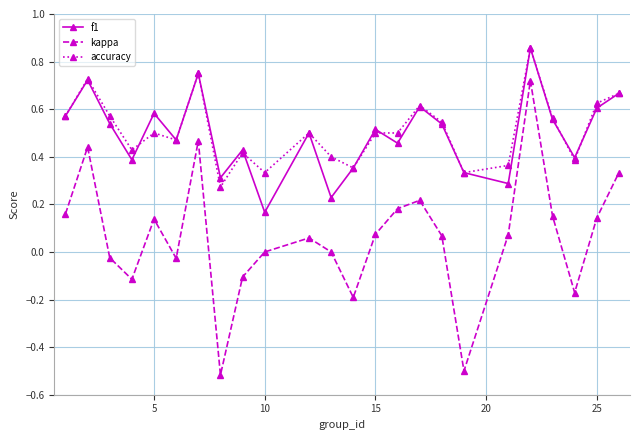

True or false: kappa and accuracy cross at least once.

False